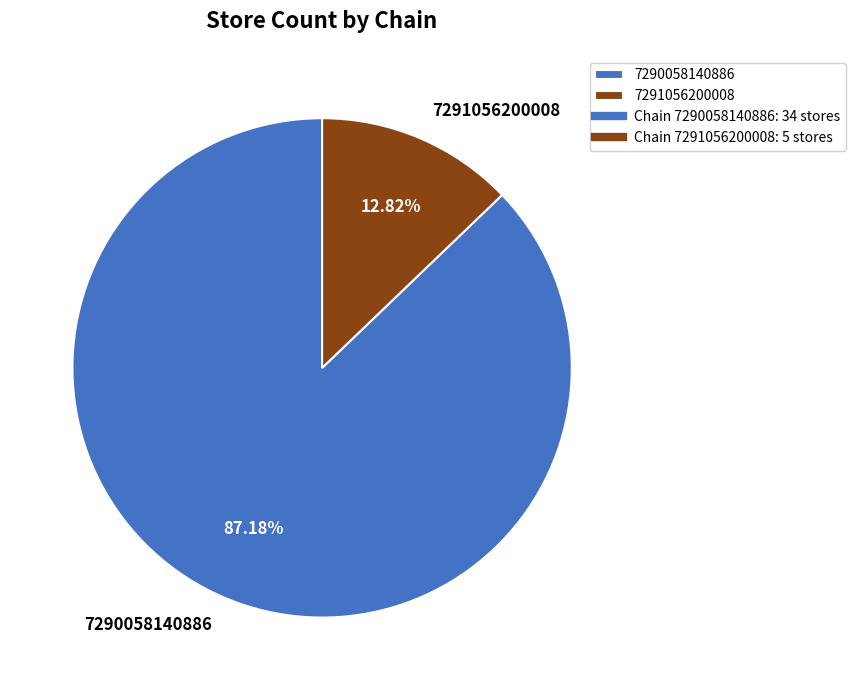

To the nearest percent, what is the difference between the 7290058140886 and 7291056200008 slice percentages?

74%